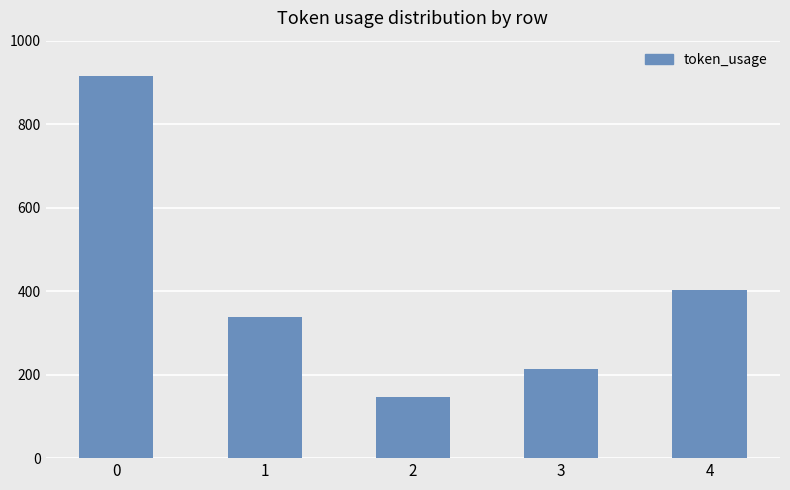

What is the value of the 4th bar from the left?

213